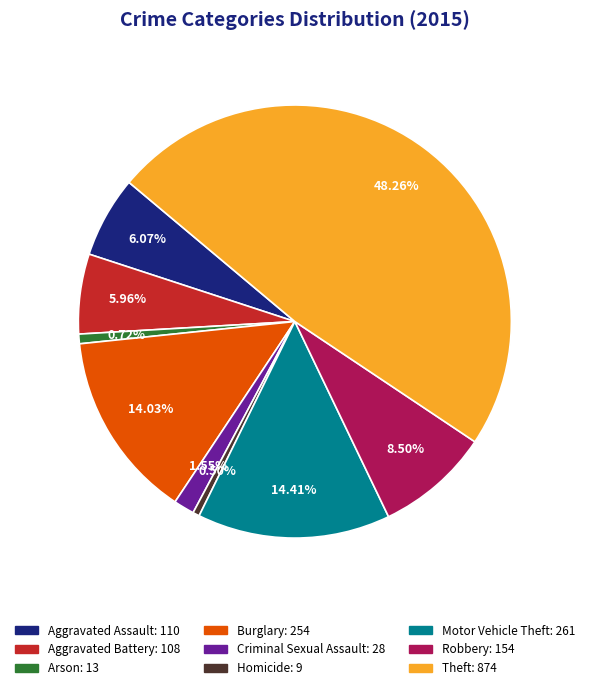

How much of the chart is everything except Motor Vehicle Theft?

85.6%